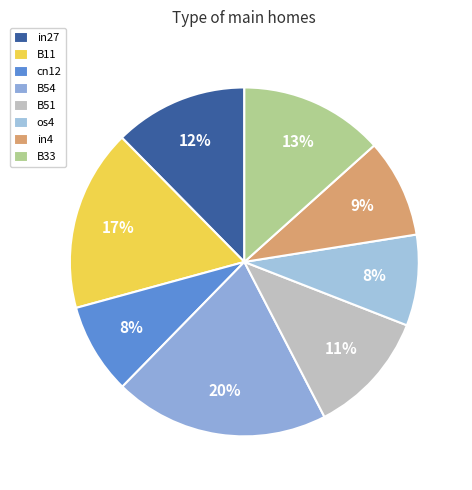

Count the number of slices in the pie.

8